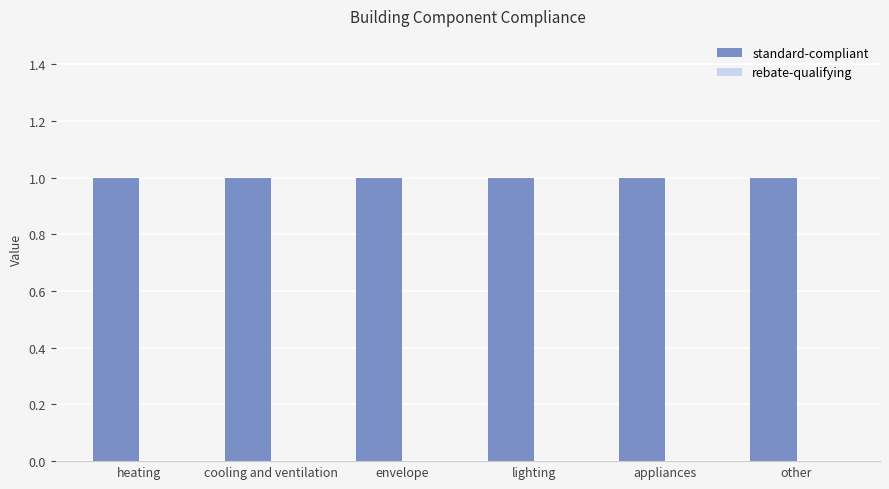

Which category has the highest value in the standard-compliant series?

heating